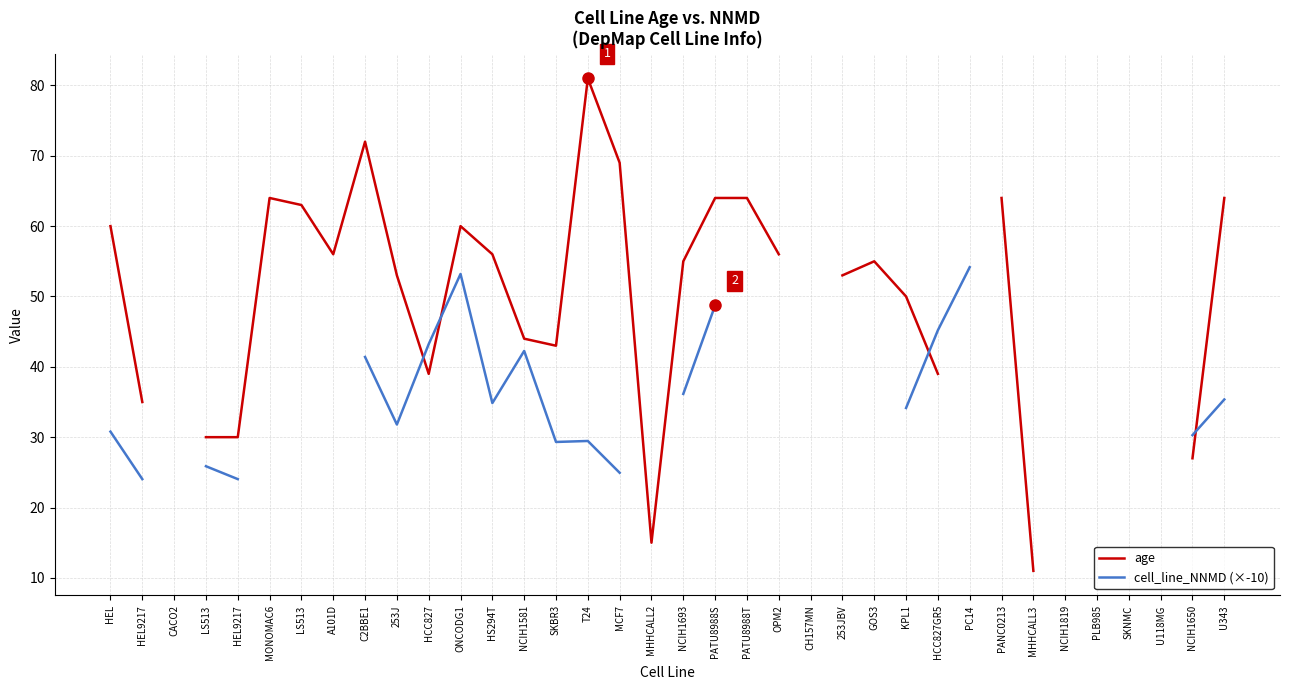

True or false: cell_line_NNMD (×-10) has a value of 22.7 at PATU8988S.

False